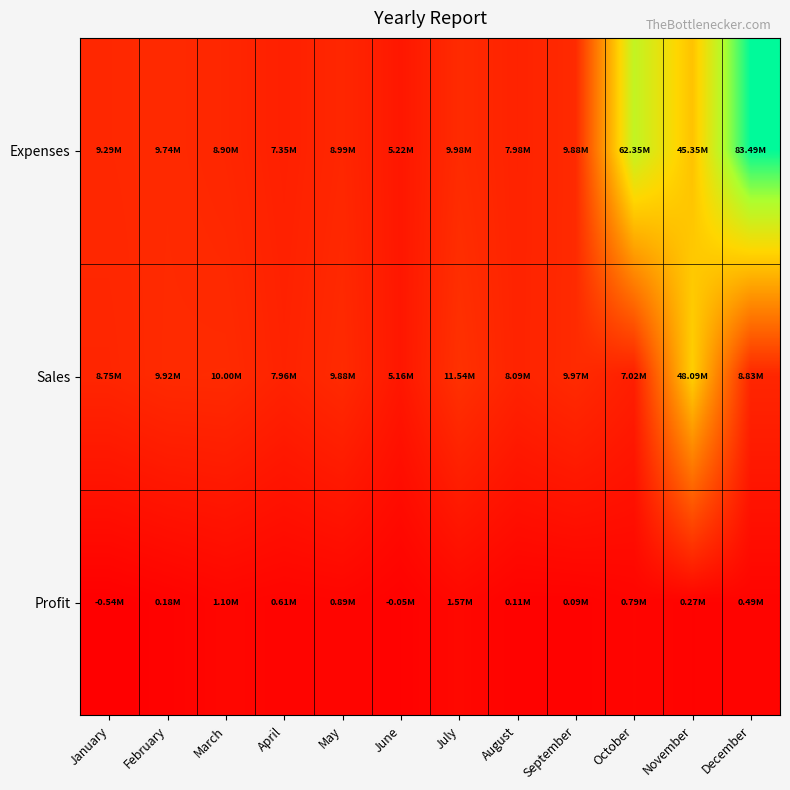

Rank the series by their average value, from highest to lowest.

Expenses, Sales, Profit